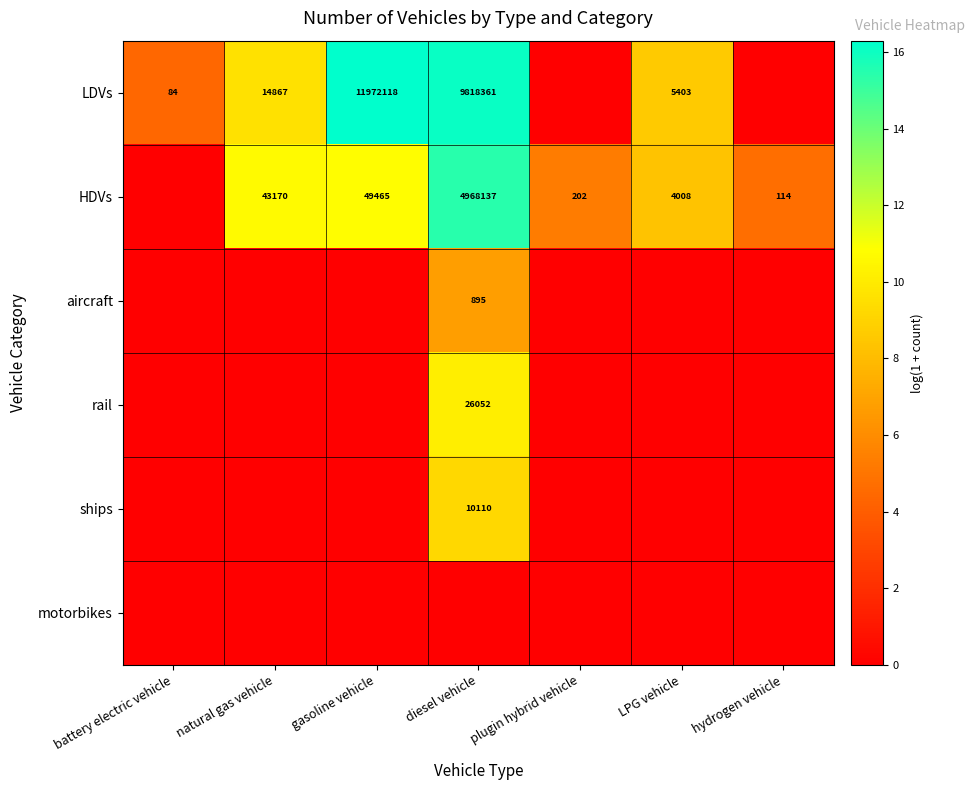

Is it true that HDVs equals 202 at plugin hybrid vehicle?

True